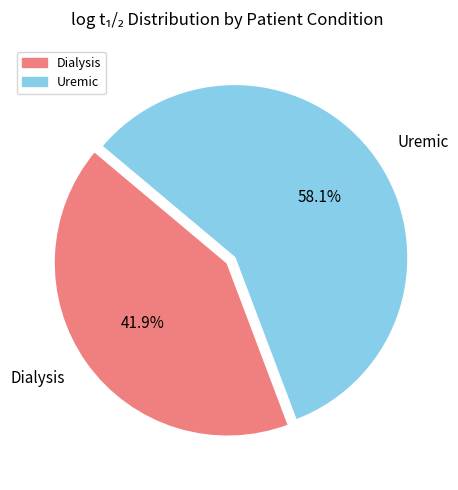

Rank the categories by value from highest to lowest.

Uremic, Dialysis